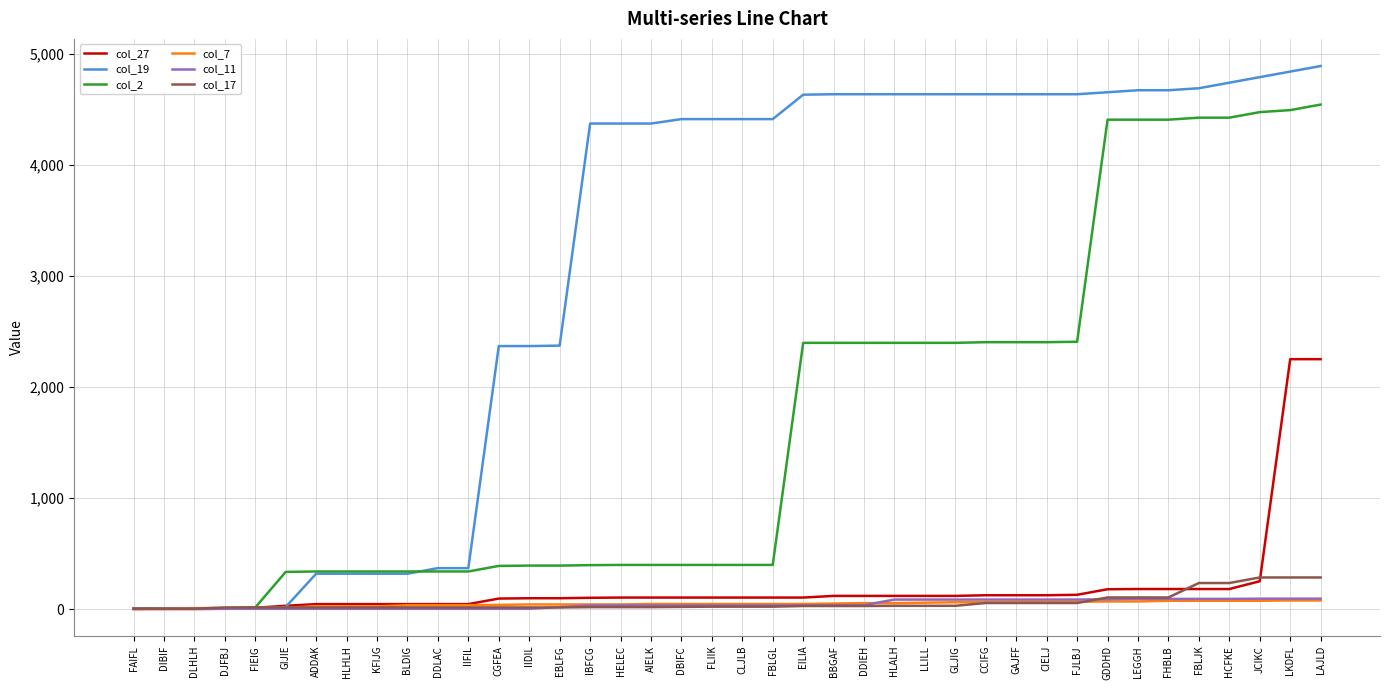

What is the average value of the col_27 series?

204